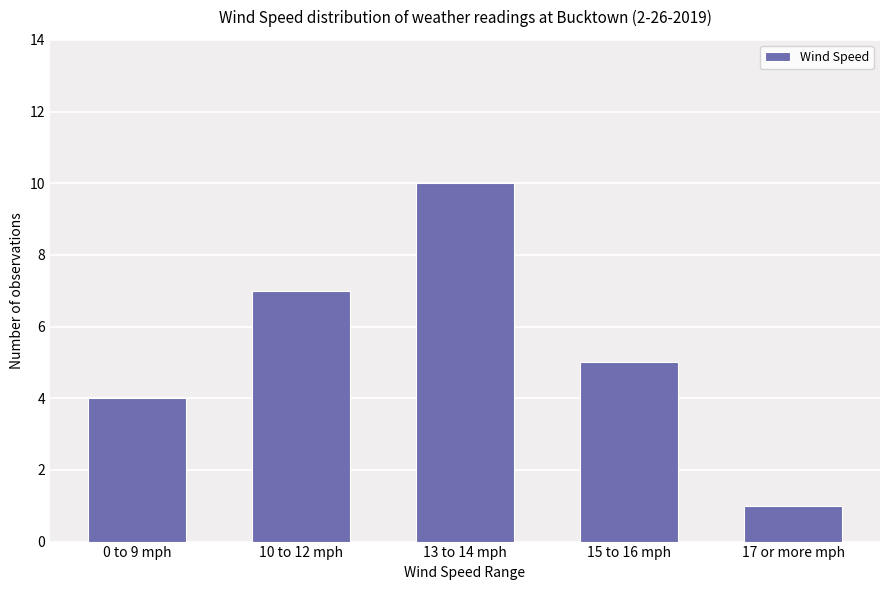

How many categories are shown in the chart?

5